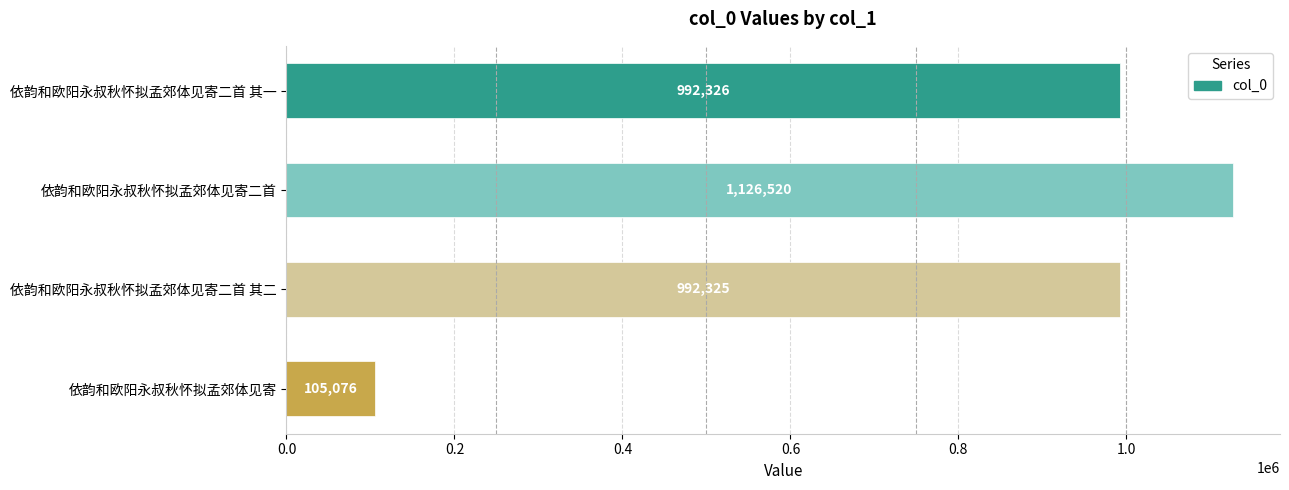

Where is the data nearest to the value 615798?

依韵和欧阳永叔秋怀拟孟郊体见寄二首 其二